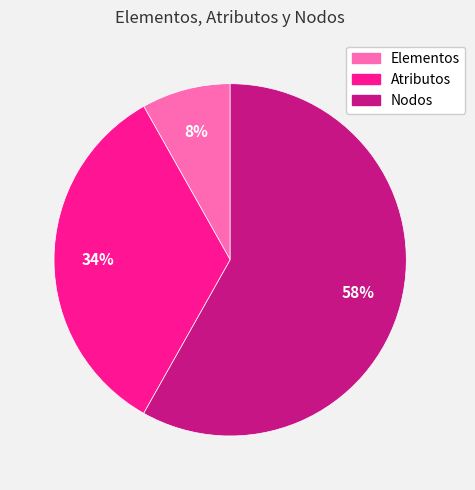

Rank the categories by value from lowest to highest.

Elementos, Atributos, Nodos